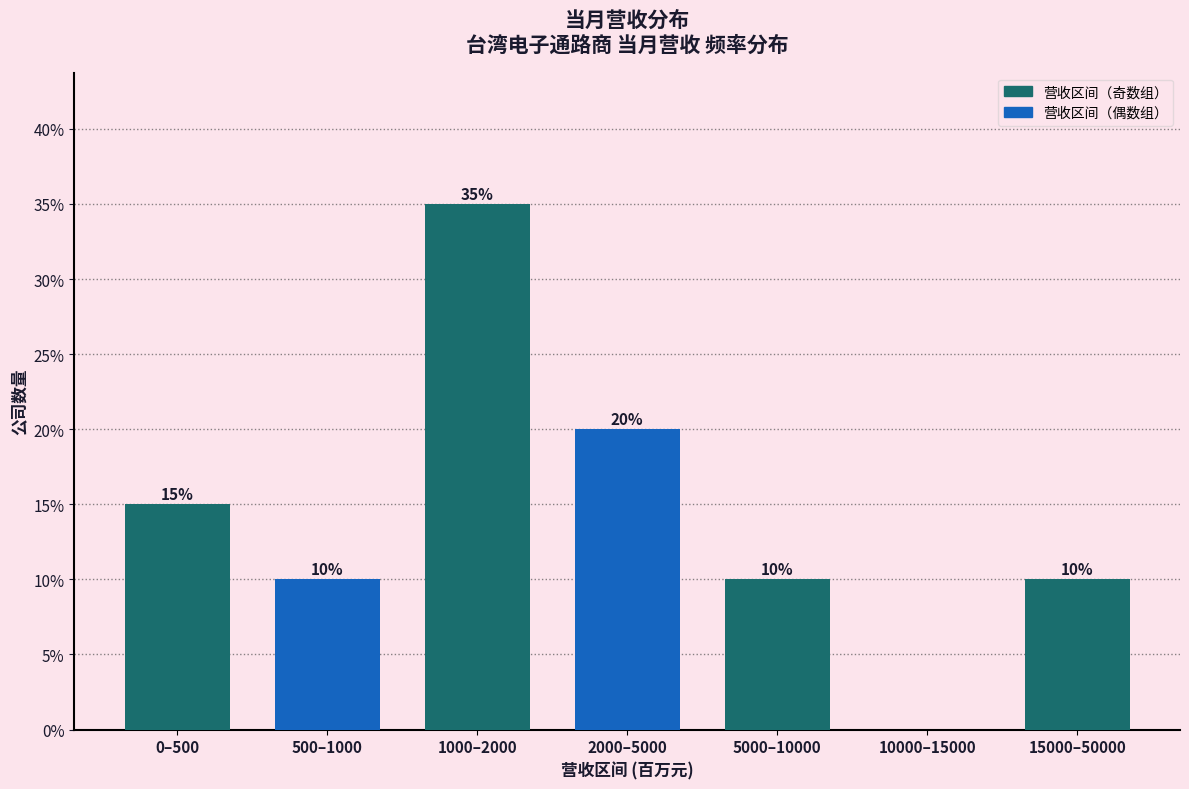

Reading left to right, transcribe all the data shown in this chart.

0–500=15	500–1000=10	1000–2000=35	2000–5000=20	5000–10000=10	10000–15000=0	15000–50000=10